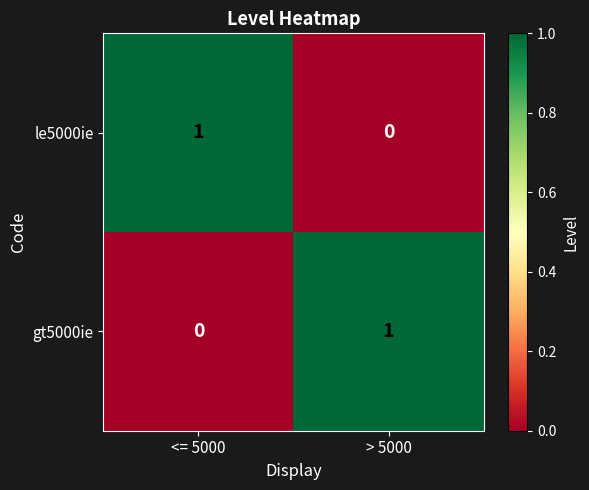

Is it true that le5000ie equals 1 at <= 5000?

True